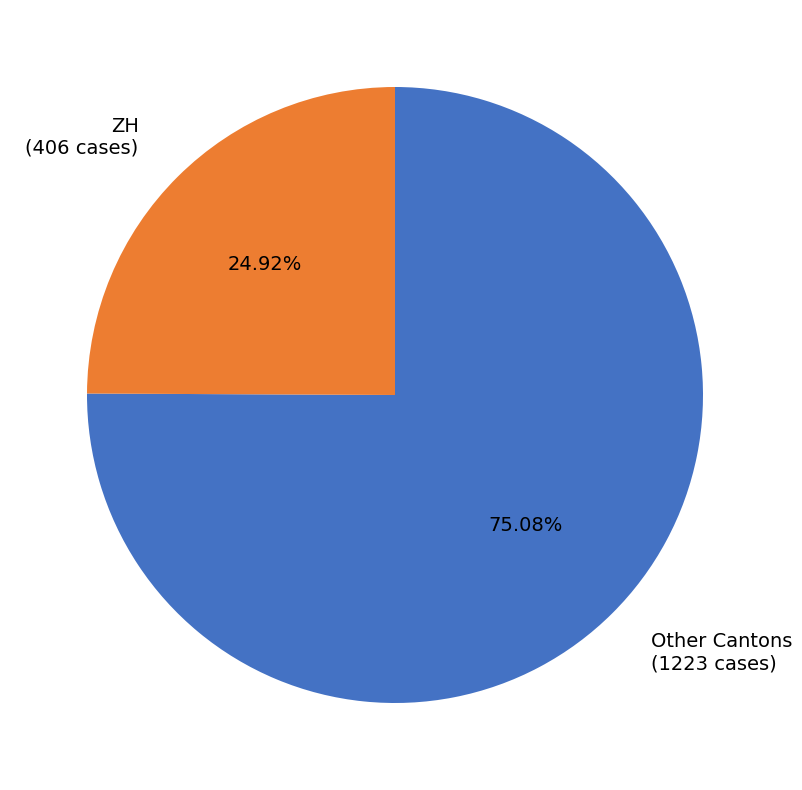

Is there any slice that represents more than half of the pie?

Yes